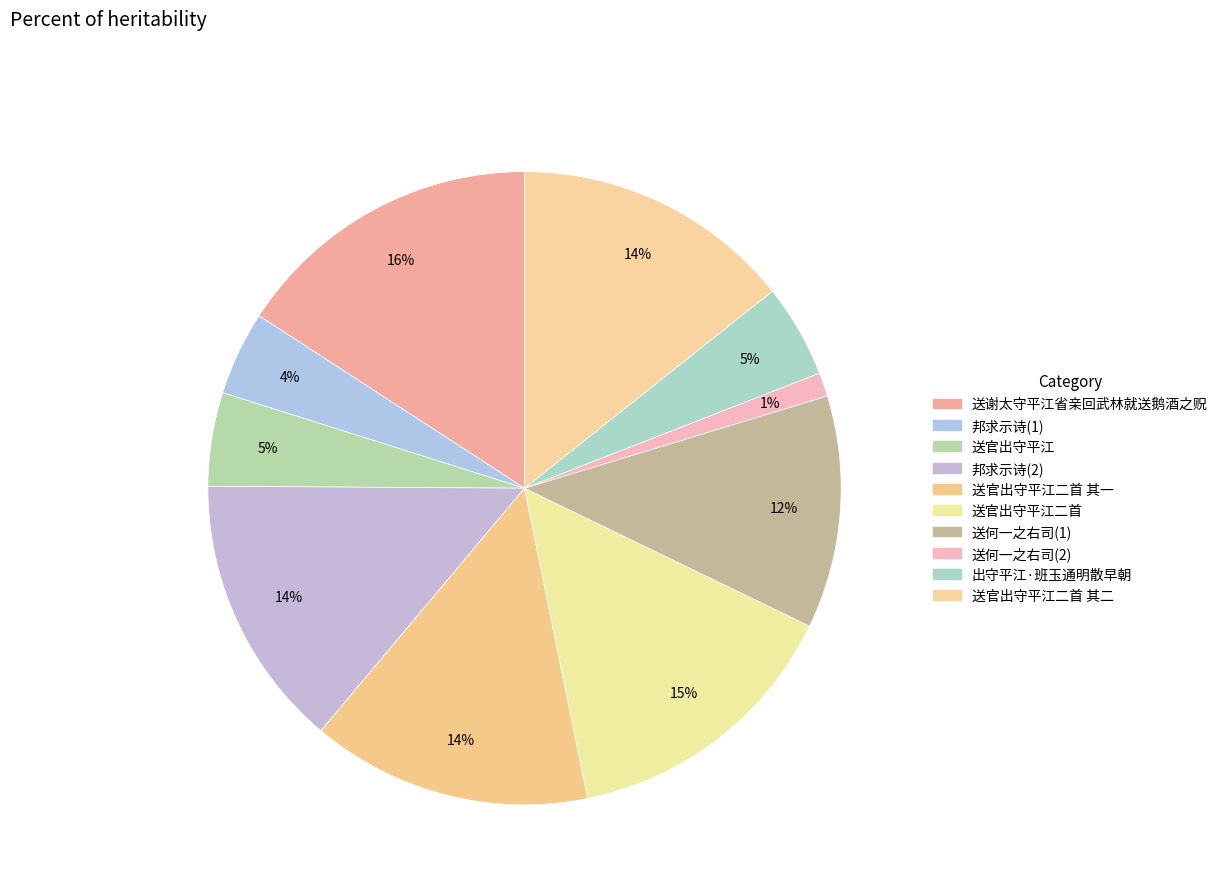

What is the largest slice in the pie chart?

送谢太守平江省亲回武林就送鹅酒之贶